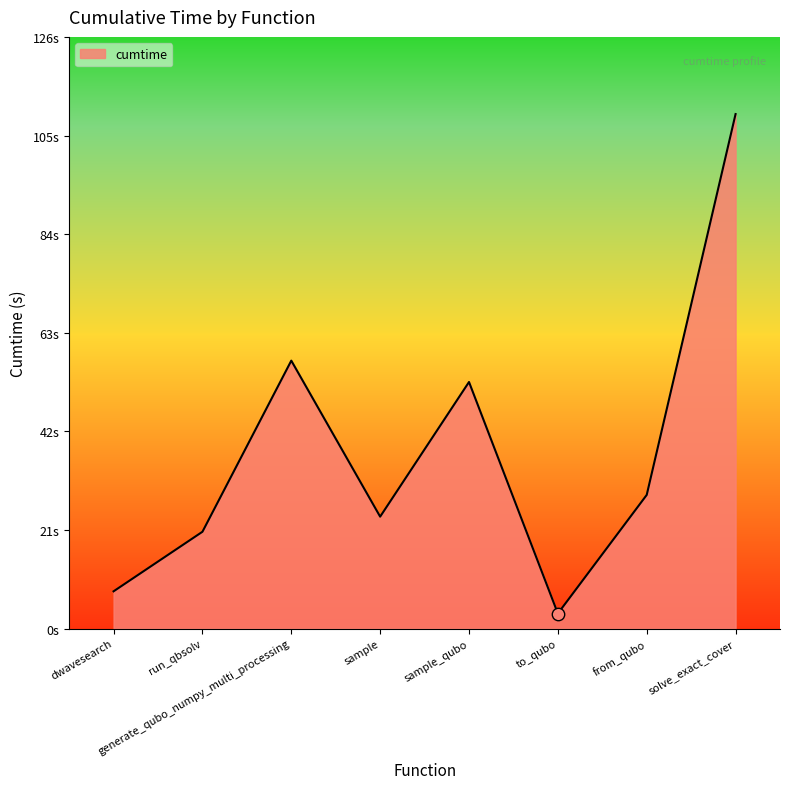

Is this an area chart (filled region under the line)?

Yes